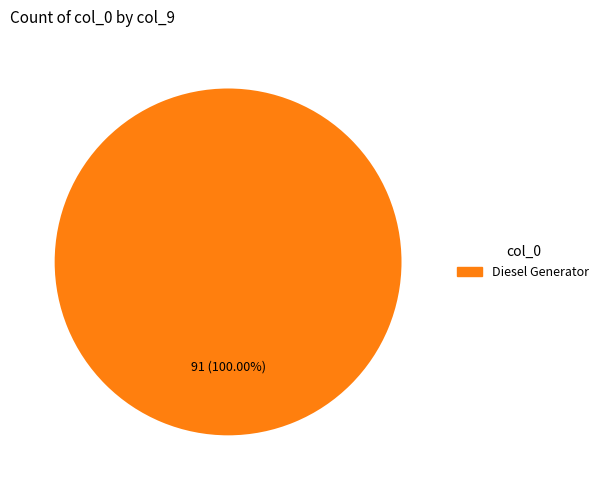

Does any single category account for the majority?

Yes